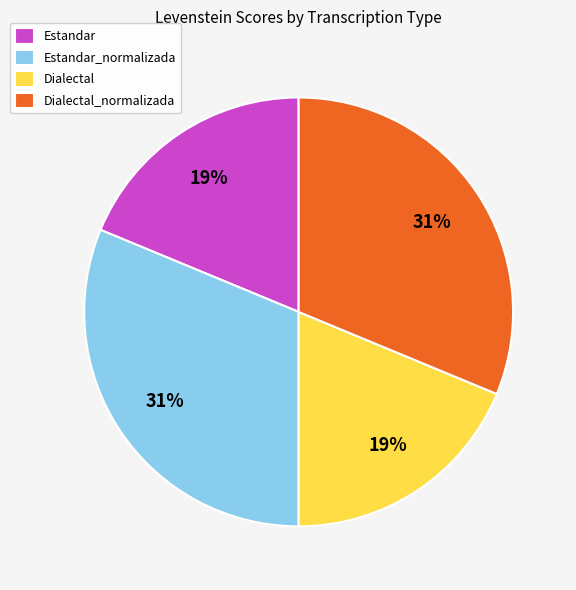

True or false: Estandar accounts for 6% of the total.

False